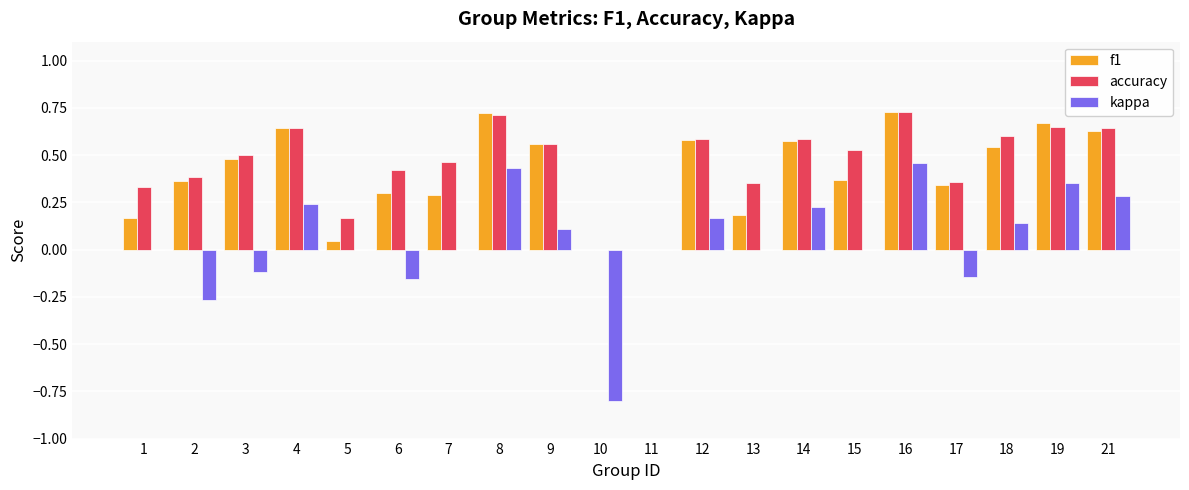

What is the total value across all series at 18?

1.3